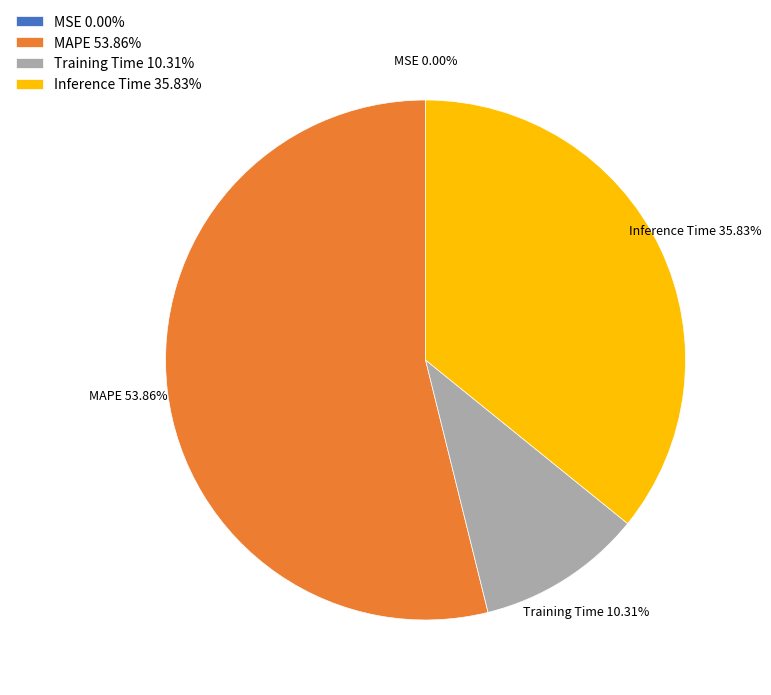

True or false: MAPE accounts for 54% of the total.

True